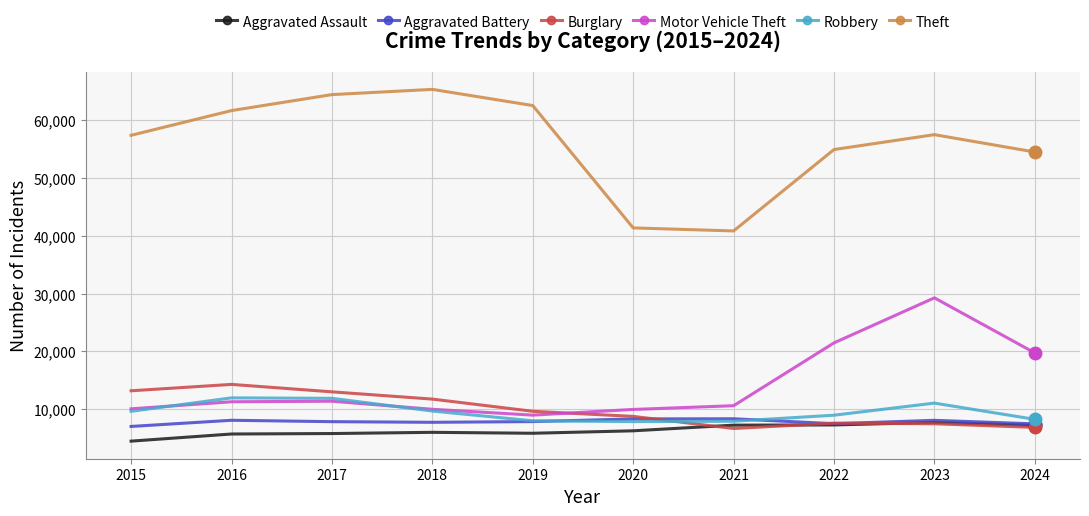

What is the value of the Aggravated Assault point at the 10th from the left?

7198